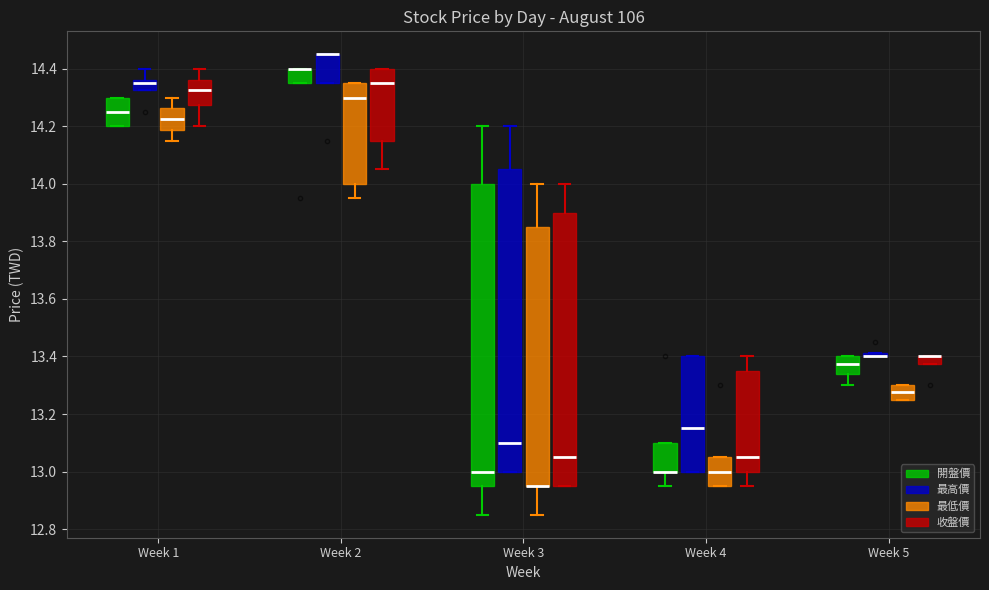

Where does the median line of the box for Week 5 (開盤價) sit on the y-axis? The values are not printed on the chart, so give them approximately, as read against the axis.

13.38